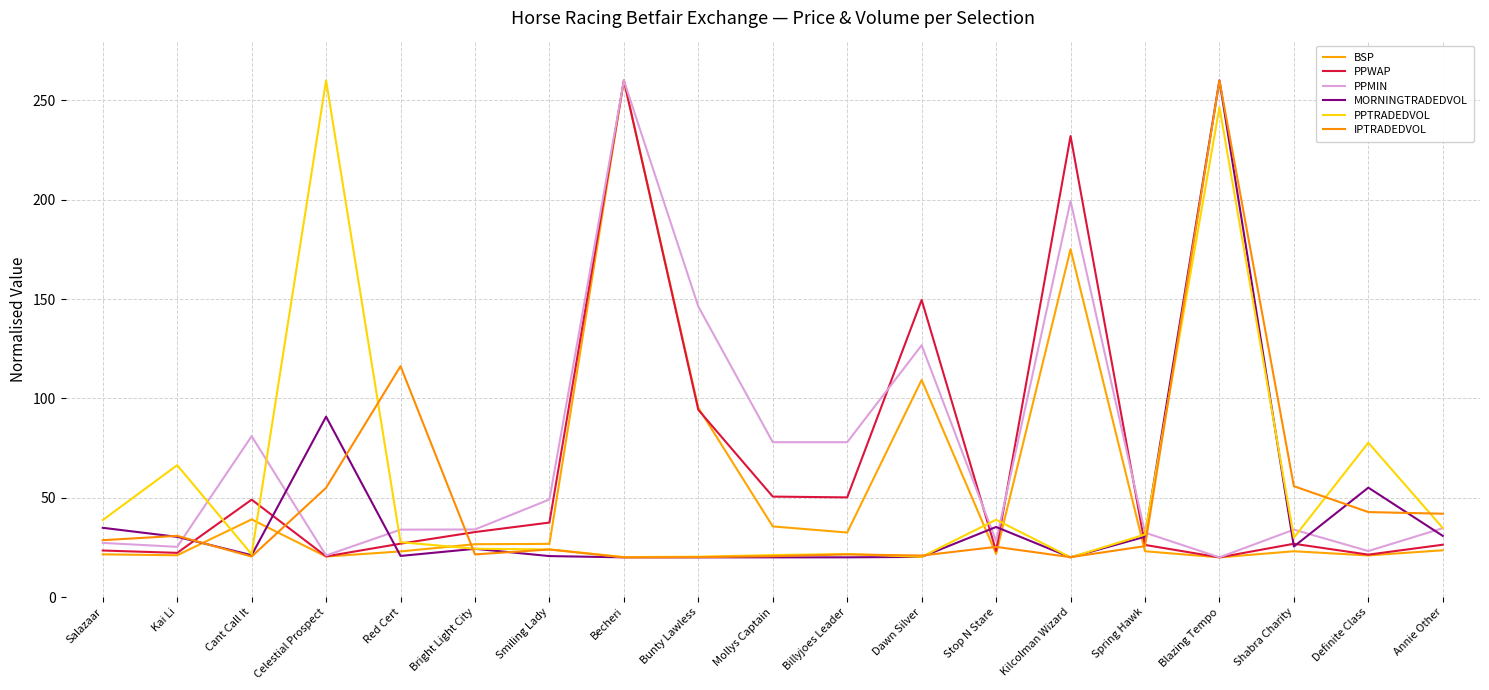

What is the label of the 17th point from the left?

Shabra Charity